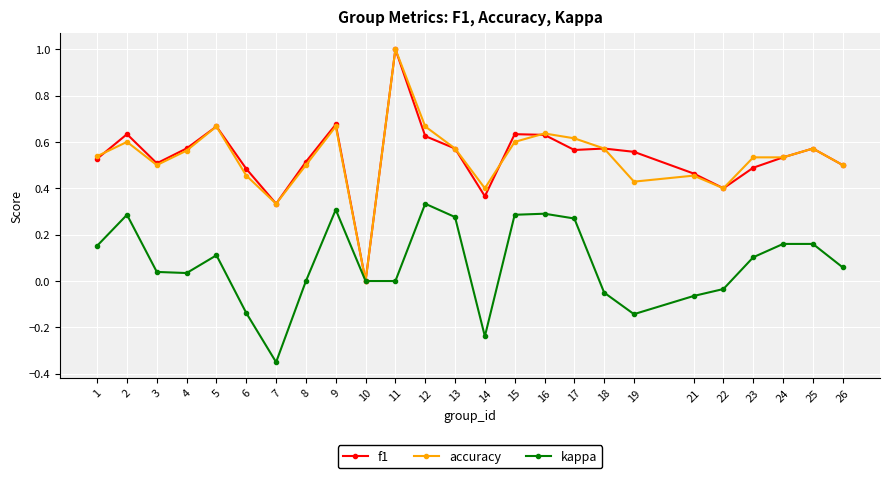

True or false: accuracy has more than 0 points higher than both neighbors.

True